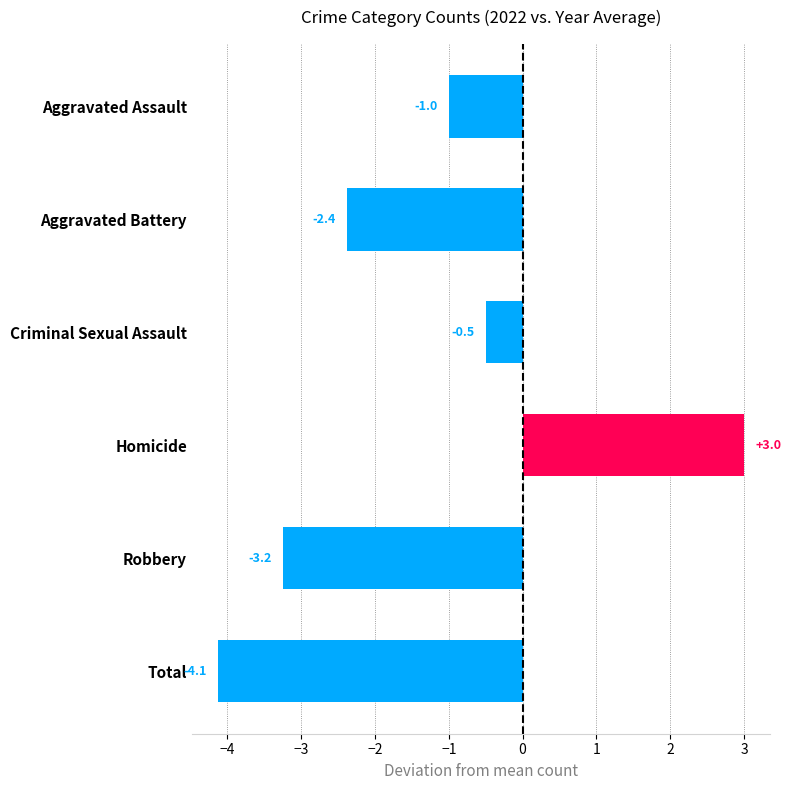

The chart shows a value of -3.7 at Aggravated Battery. True or false?

False